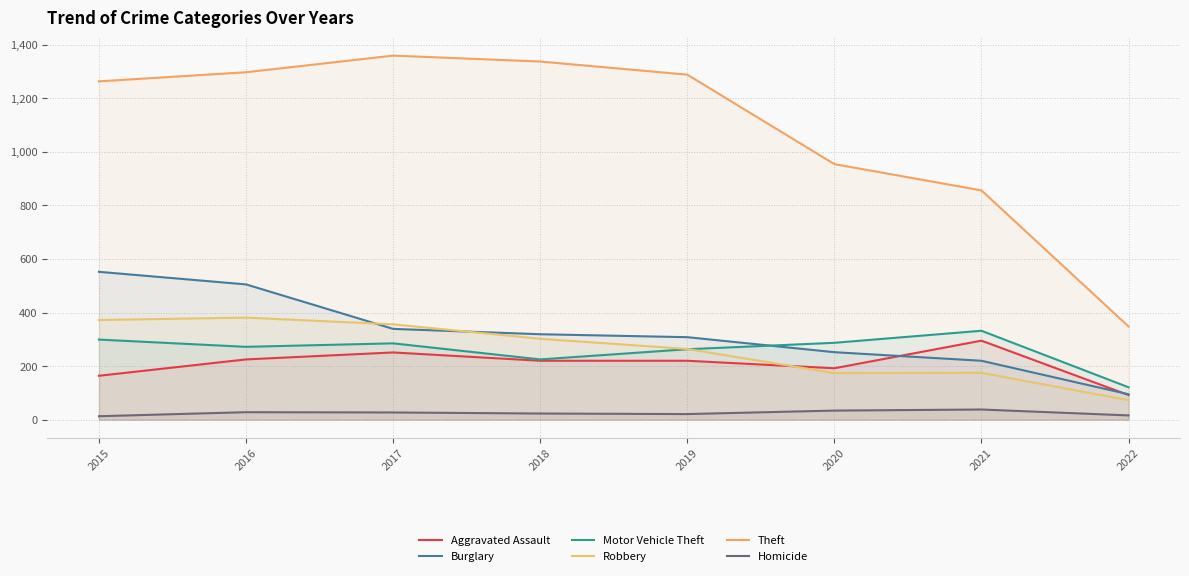

At which category is the sum across all series the highest?

2016